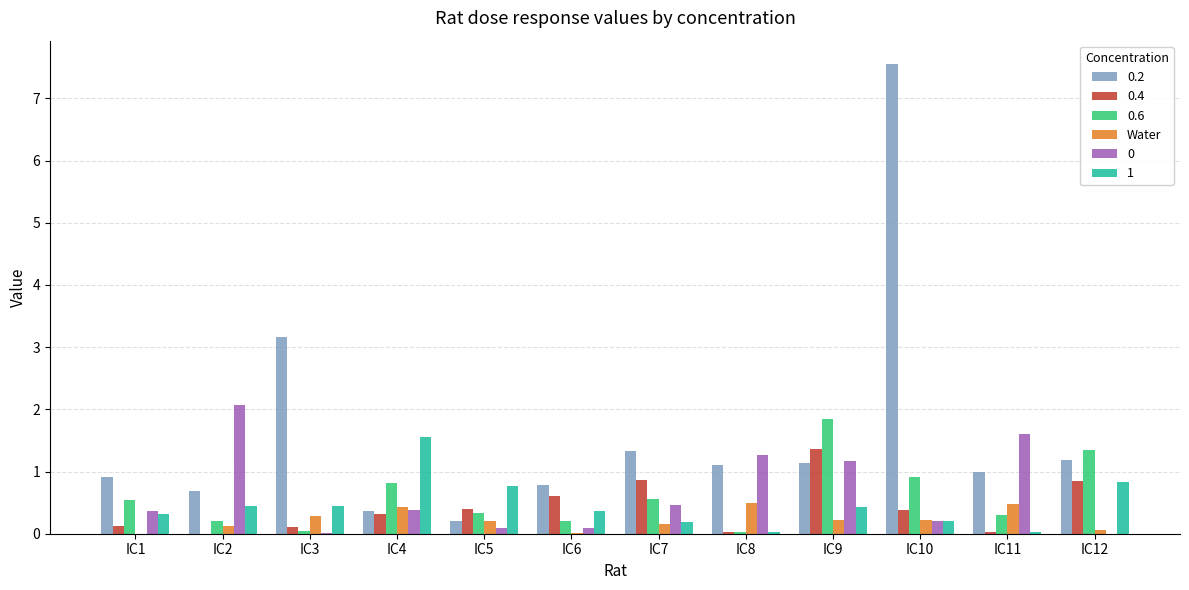

What is the sum of all 0 values?

7.7